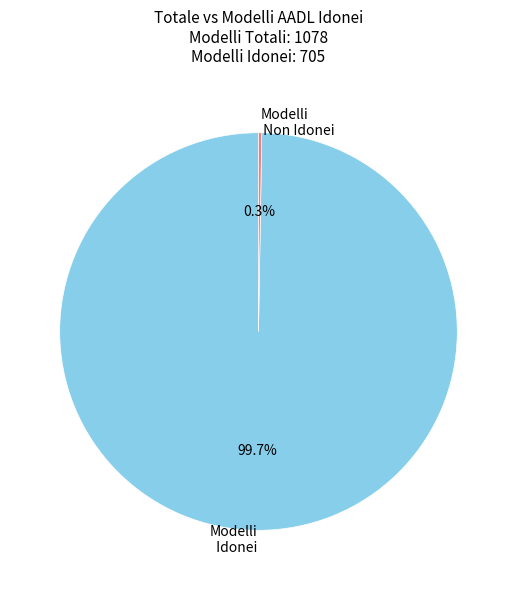

Which slice is the largest?

Modelli Idonei